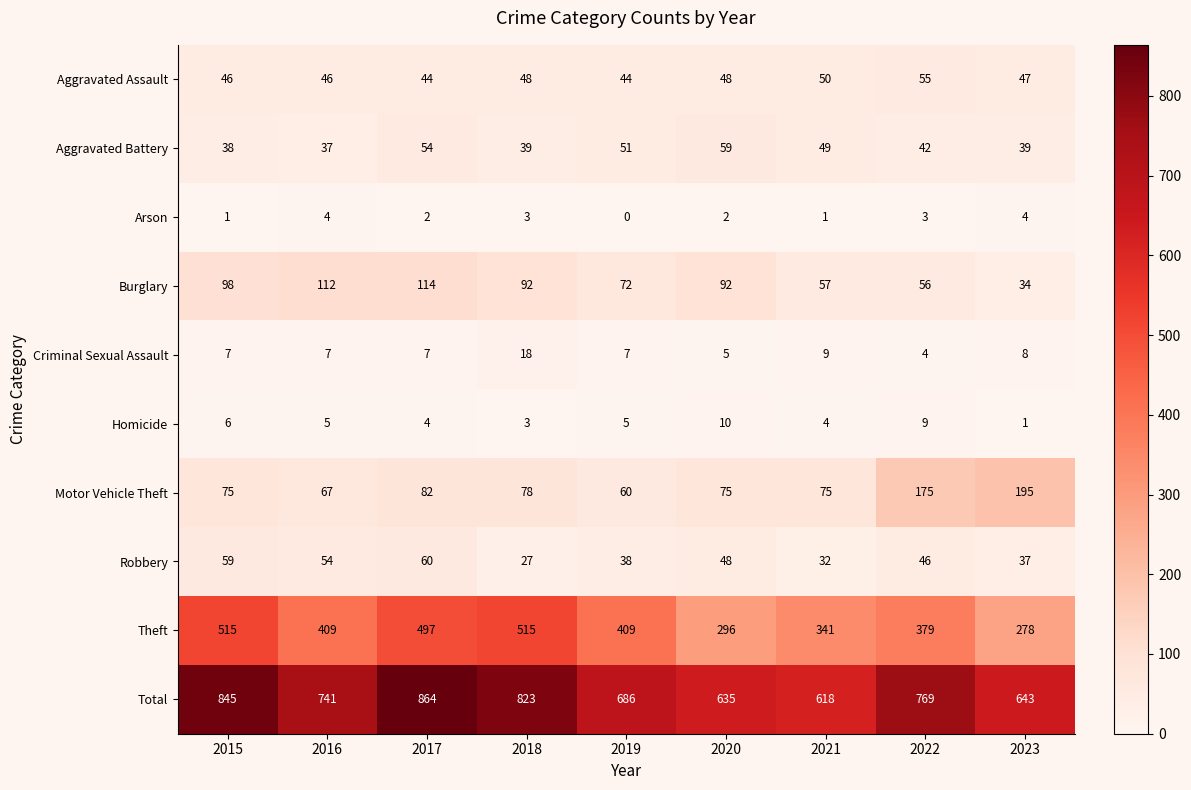

At 2017, list the series in order from smallest to largest.

Arson, Homicide, Criminal Sexual Assault, Aggravated Assault, Aggravated Battery, Robbery, Motor Vehicle Theft, Burglary, Theft, Total